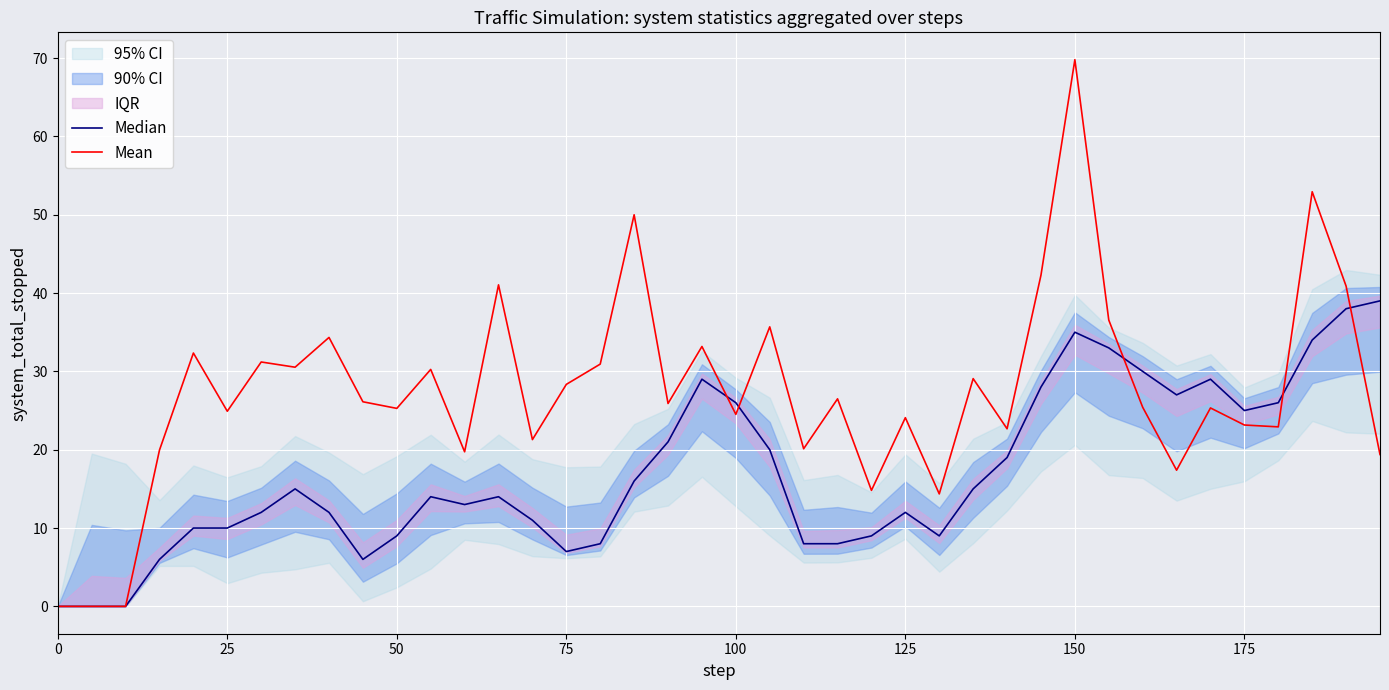

Rank the series by their maximum value, from highest to lowest.

Mean, Median